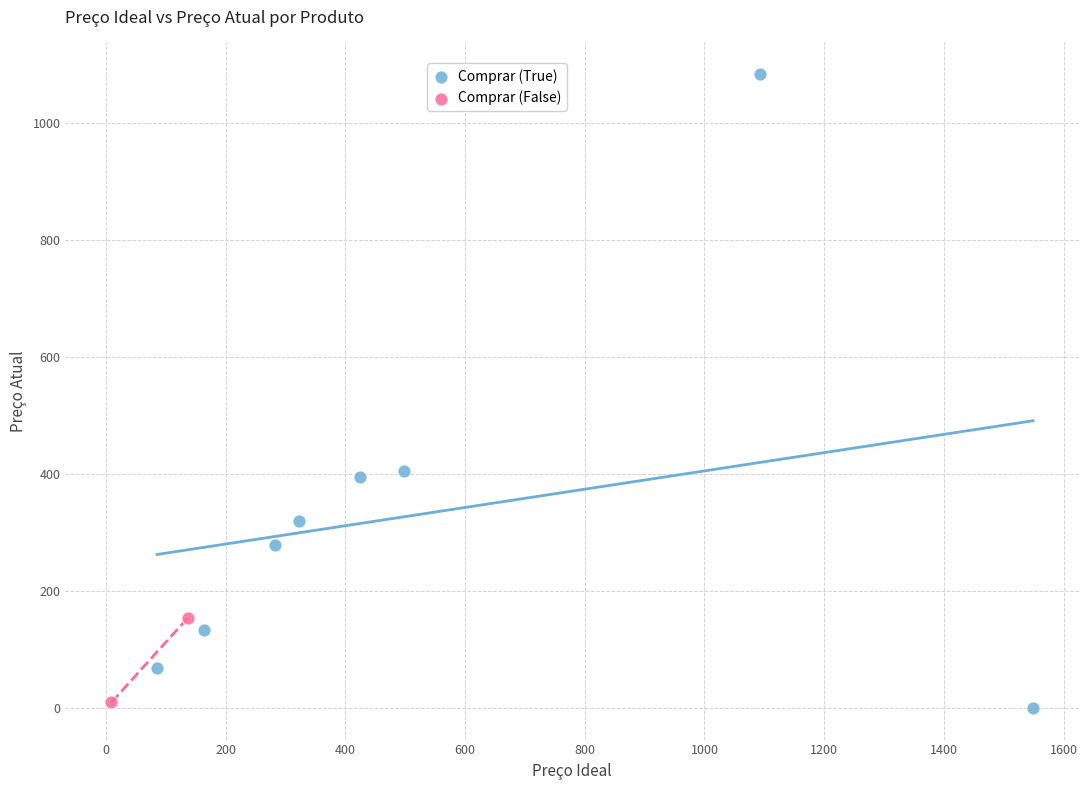

What are all the series names shown in the legend?

Comprar (True), Comprar (False)